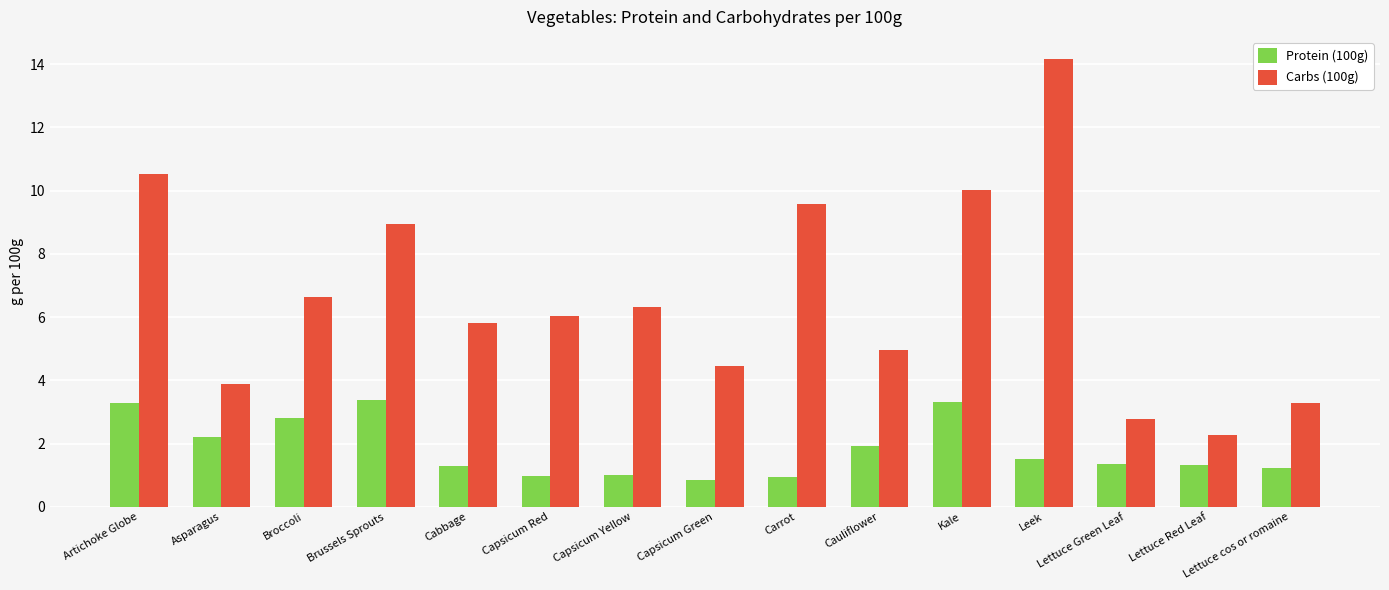

The value of Carbs (100g) at Carrot is 2.7. True or false?

False